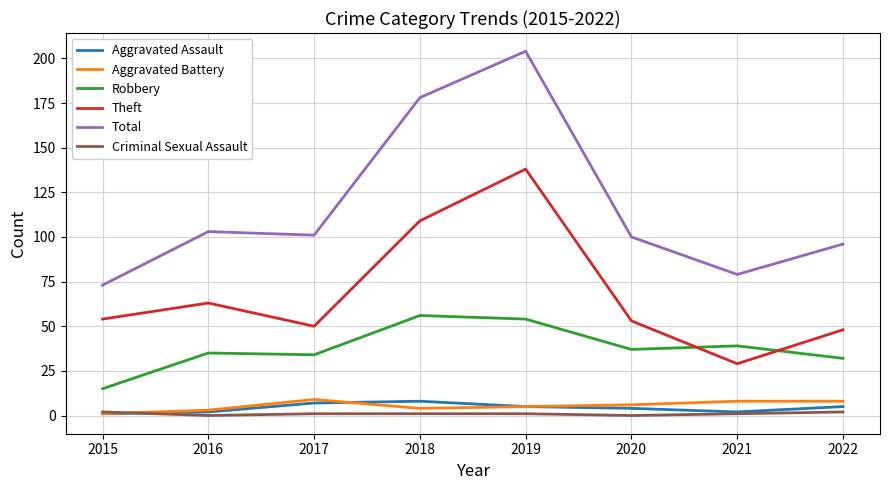

What is the average value of the Criminal Sexual Assault series?

1